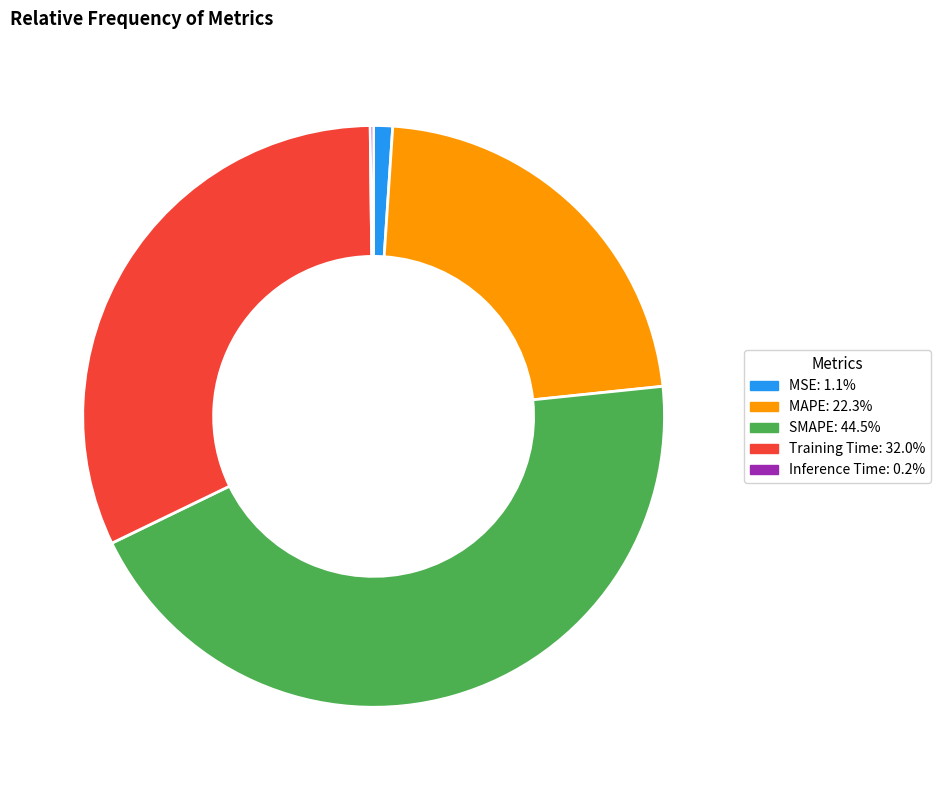

What is the largest slice in the pie chart?

SMAPE